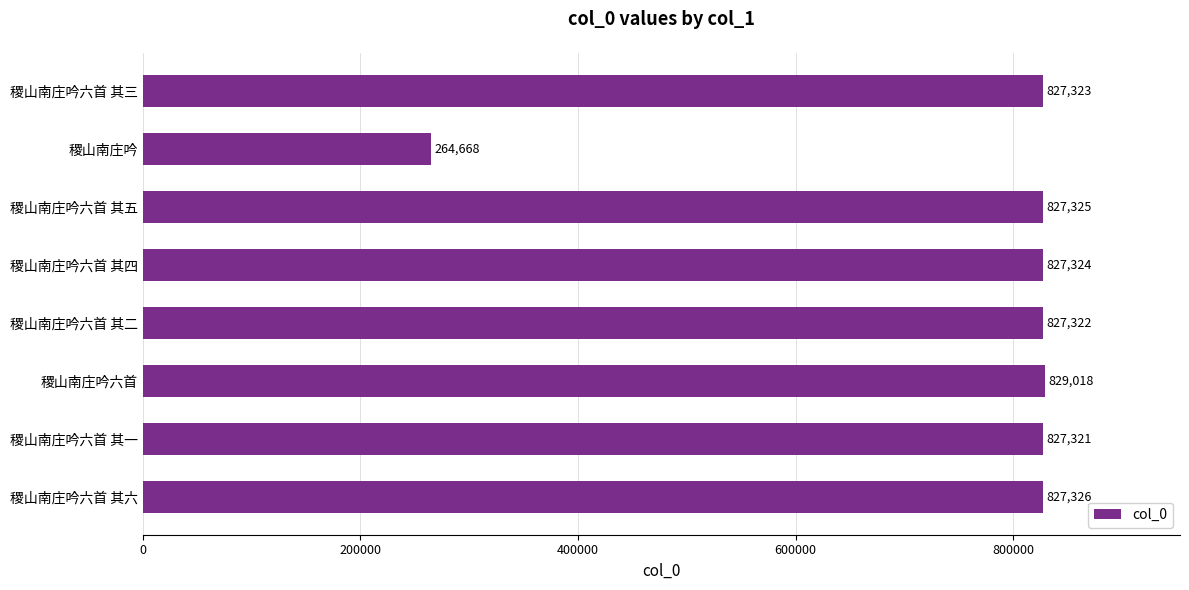

Reading bottom to top, extract all data points from this chart.

827326	827321	829018	827322	827324	827325	264668	827323